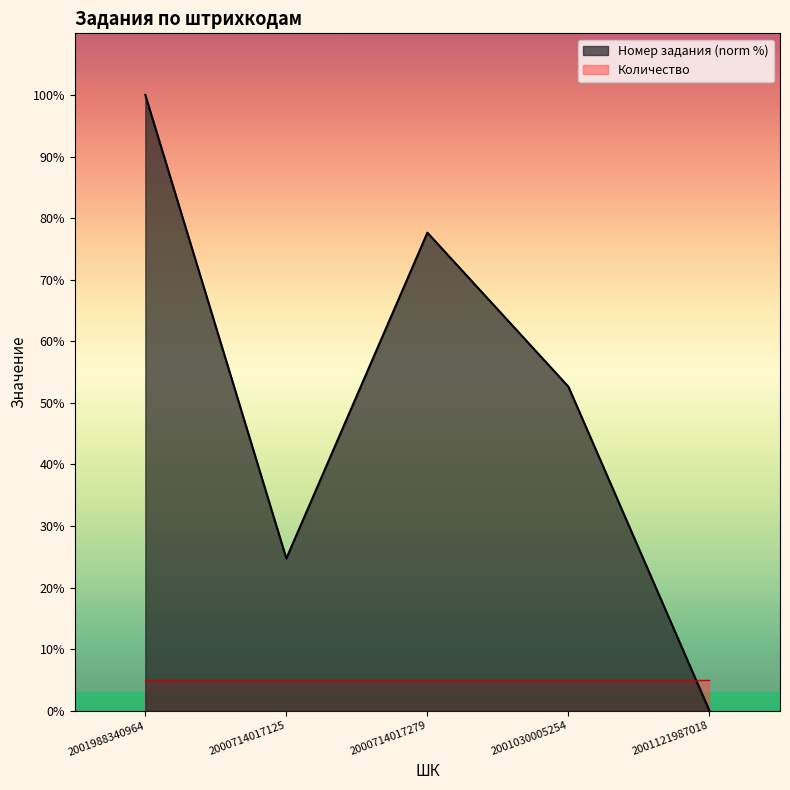

Where does the data first go above 52?

2001988340964